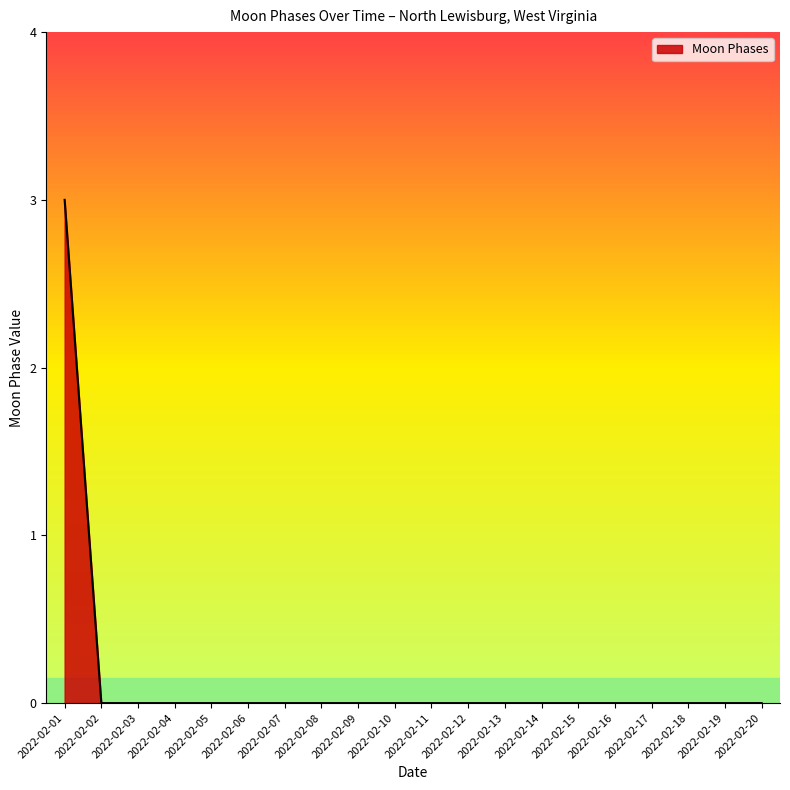

Is it true that the value at 2022-02-11 is 0?

True